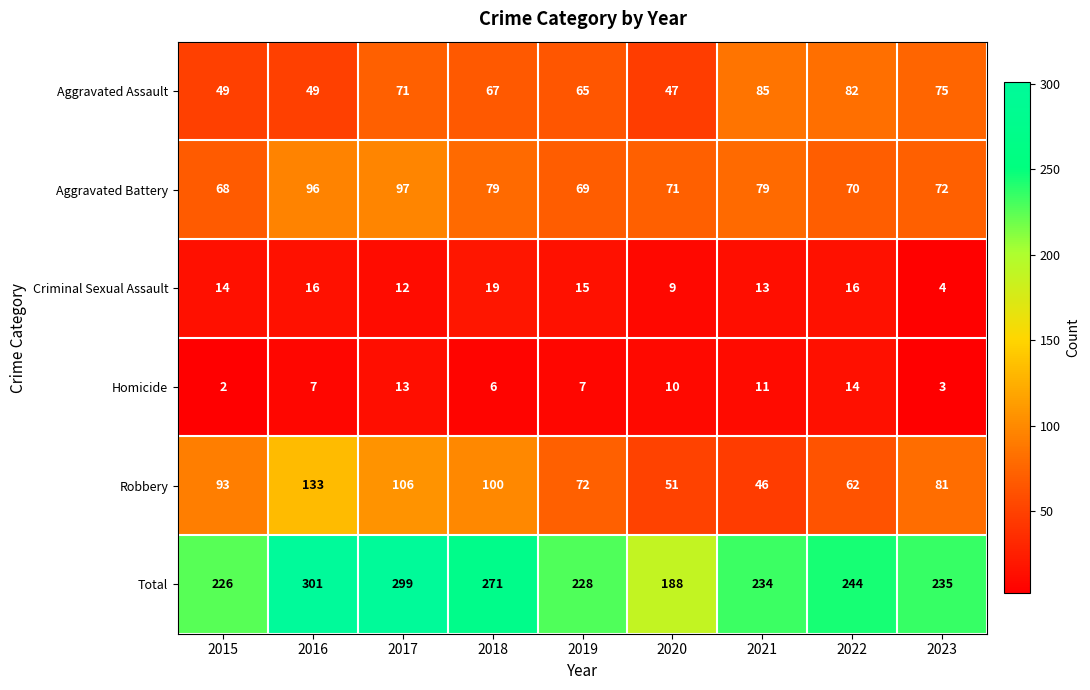

At how many categories does at least one series exceed 153?

9